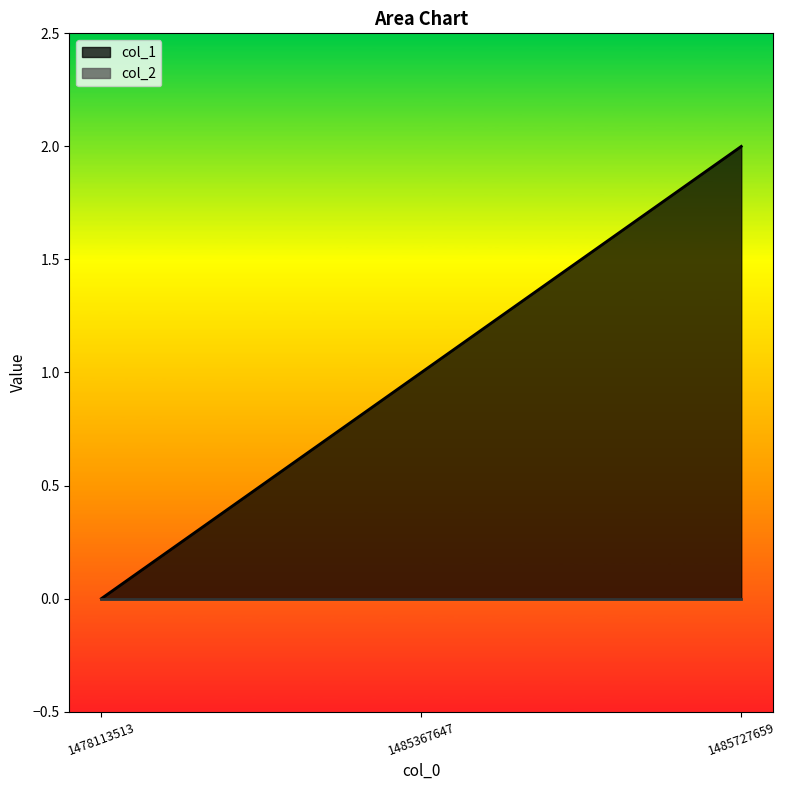

What is the value of the 2nd point from the left?

1